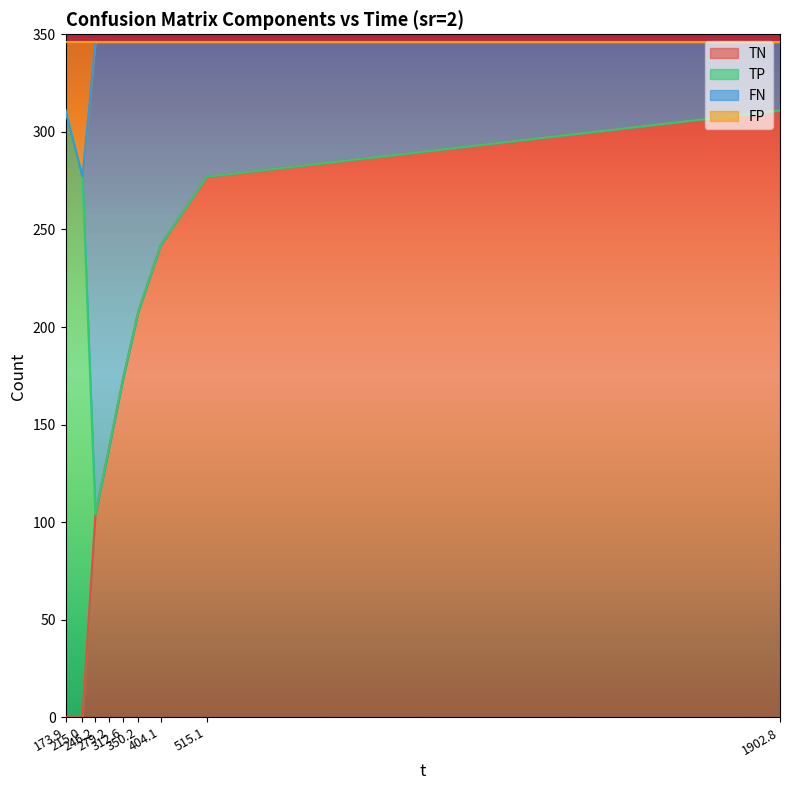

What is the maximum value for TN?

311